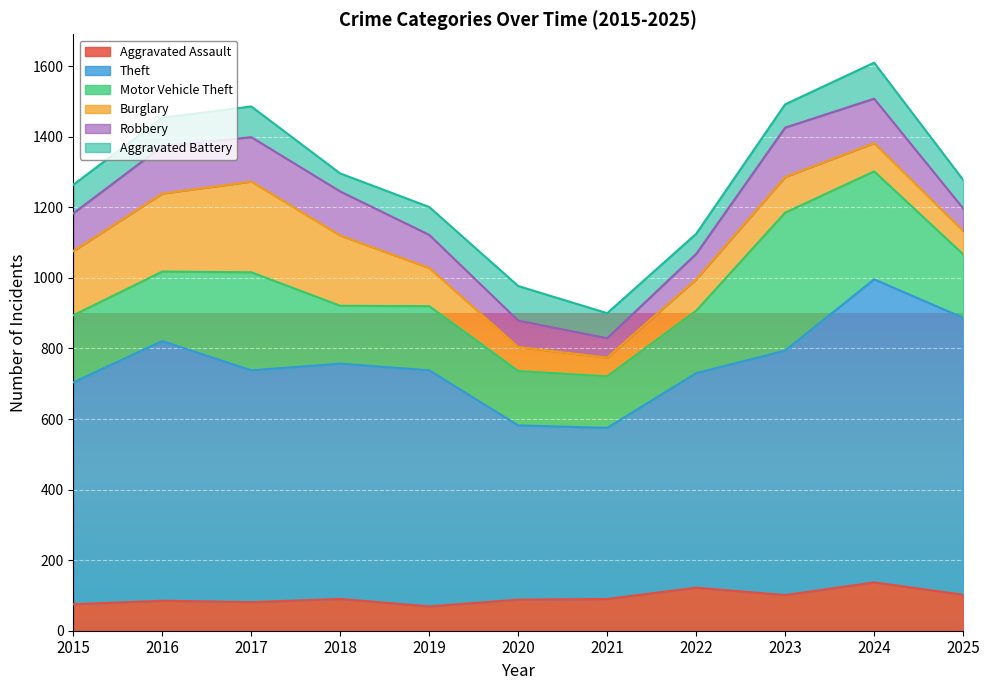

At which label does Burglary reach its peak?

2017